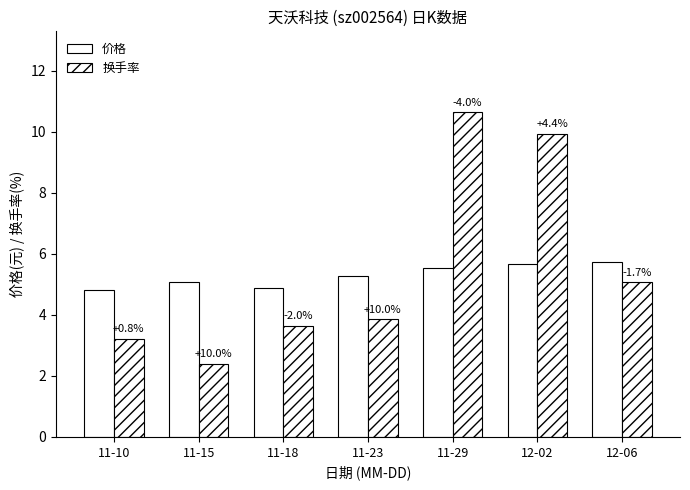

What is the label of the 5th bar from the left?

11-29